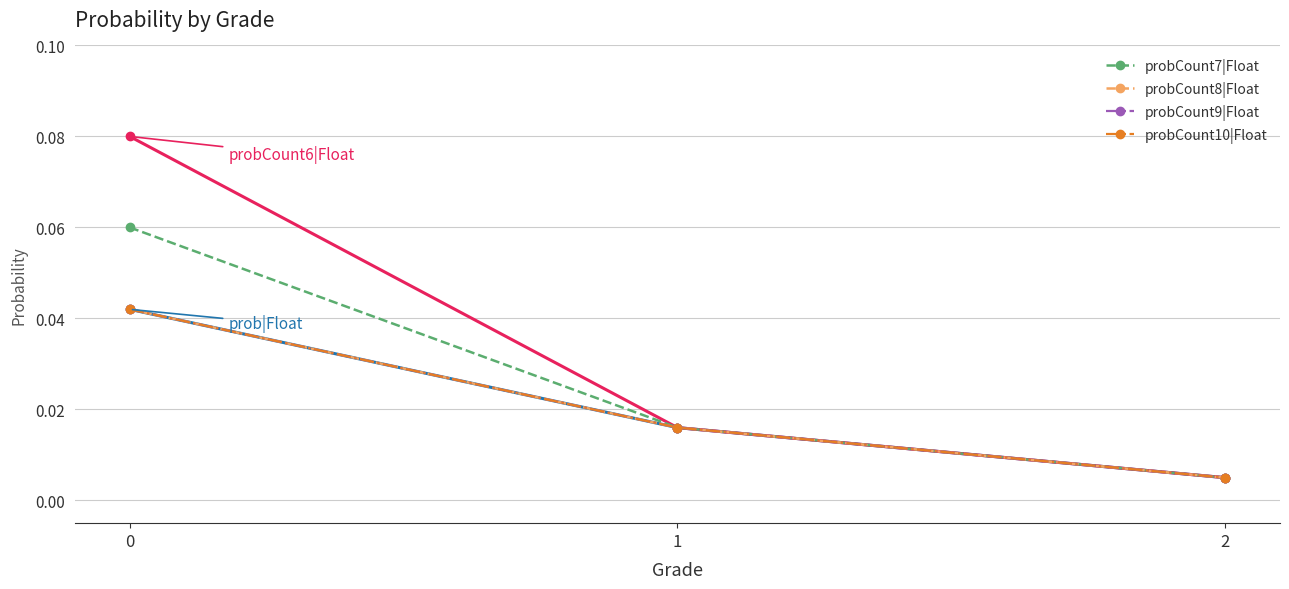

Does the chart have visible grid lines?

Yes